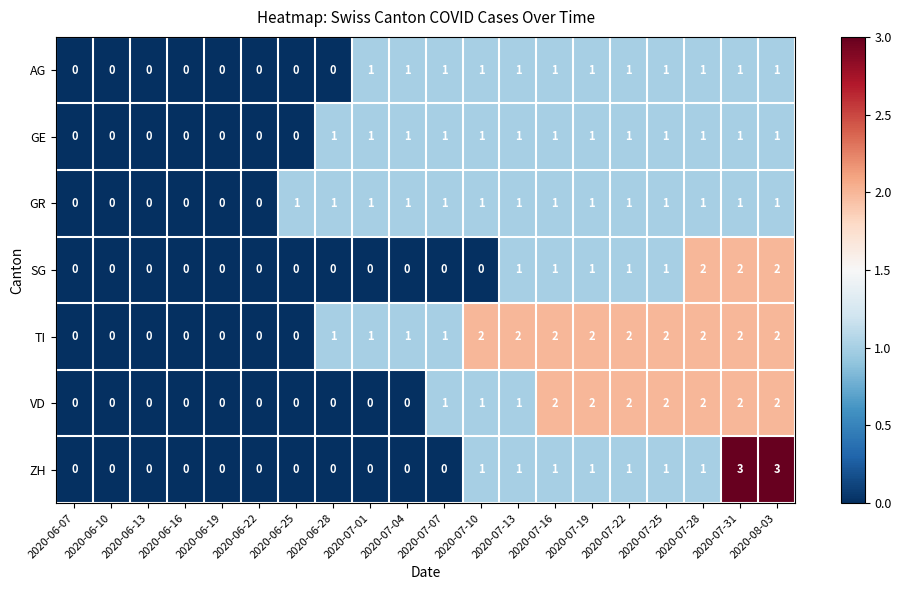

Which series has the largest range (max minus min)?

ZH